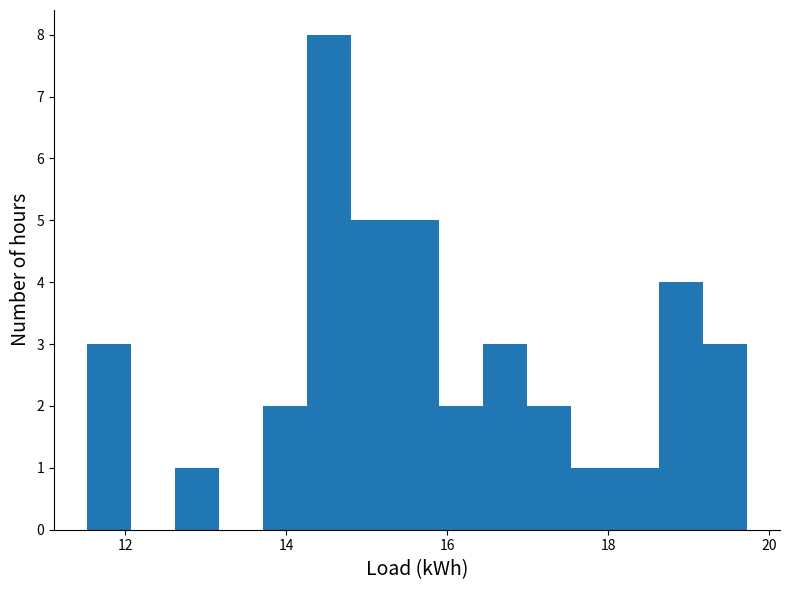

Around what value on the x-axis is the tallest bar? Give the approximate position of its centre, as read against the axis.

14.6